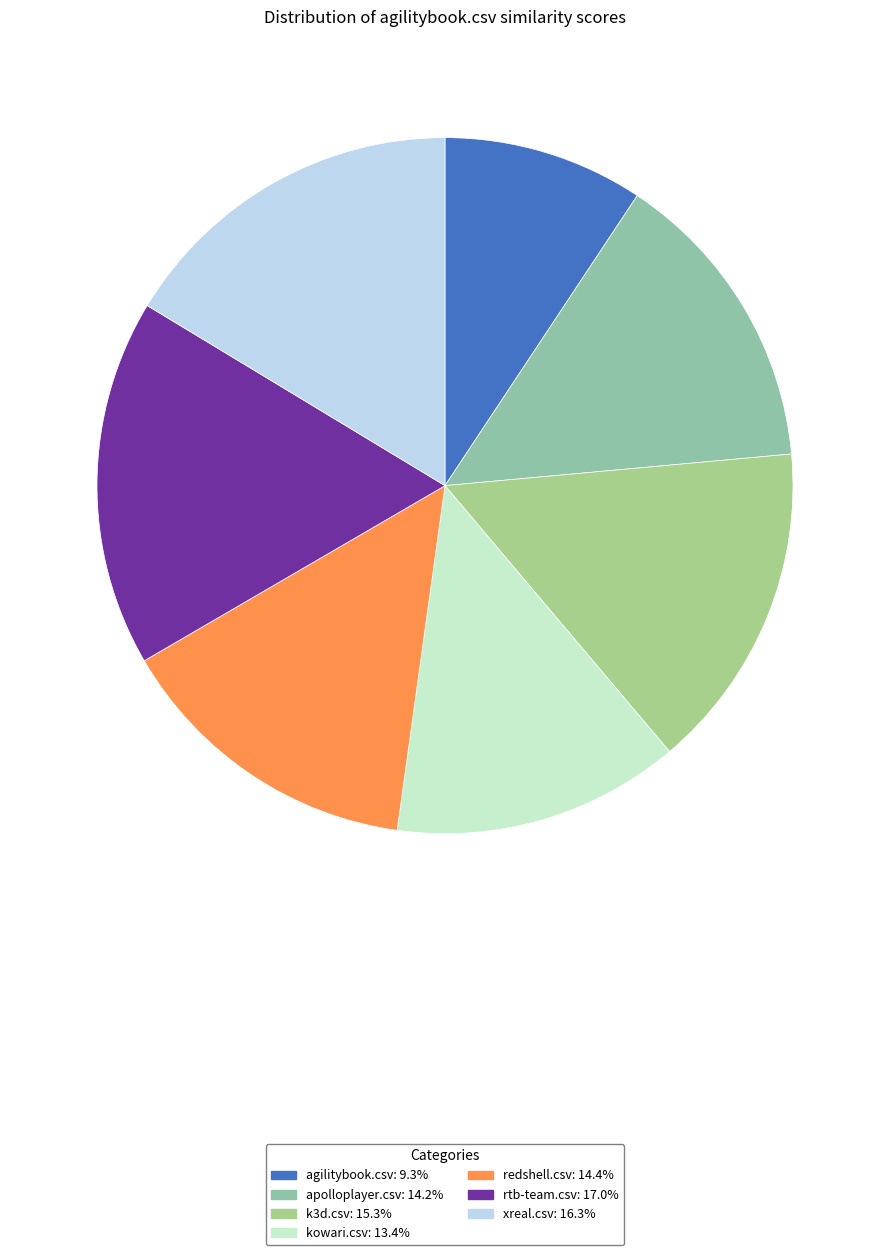

Which category has the biggest portion of the pie?

rtb-team.csv